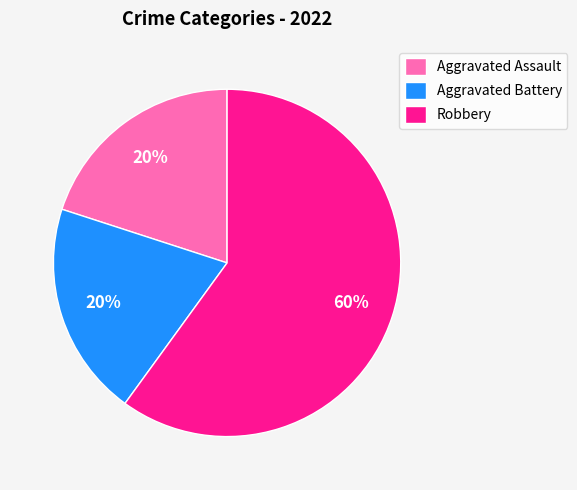

How many segments does this pie chart have?

3